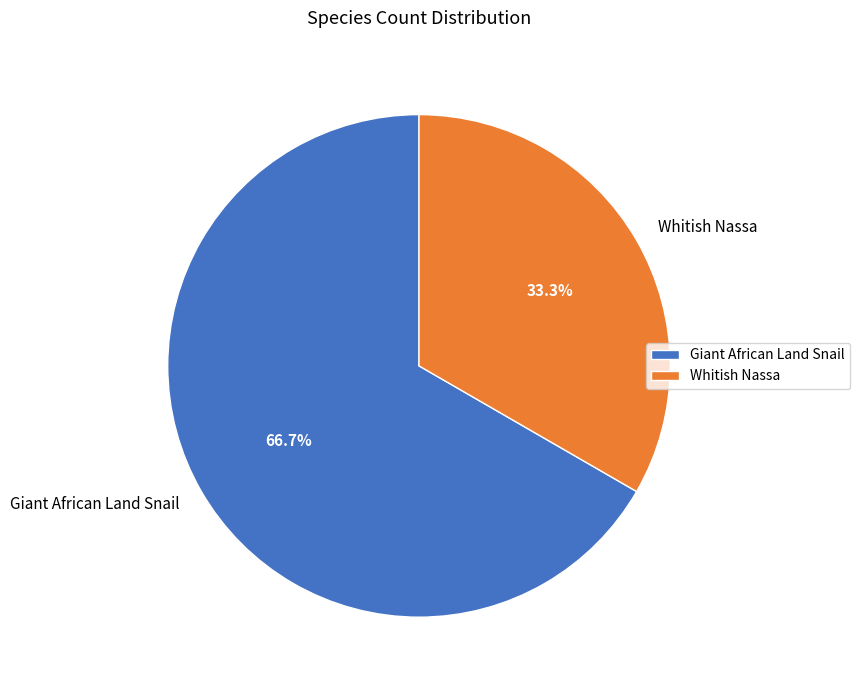

Is Whitish Nassa the majority of the pie?

No